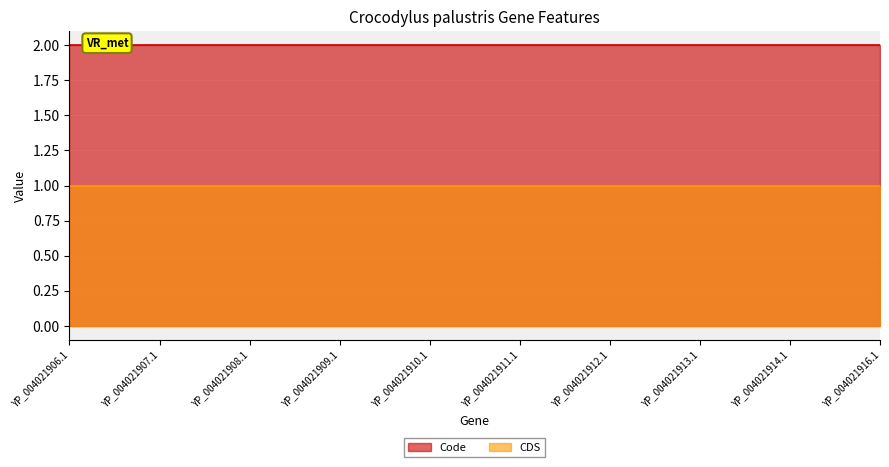

What is the average value of the Code series?

2